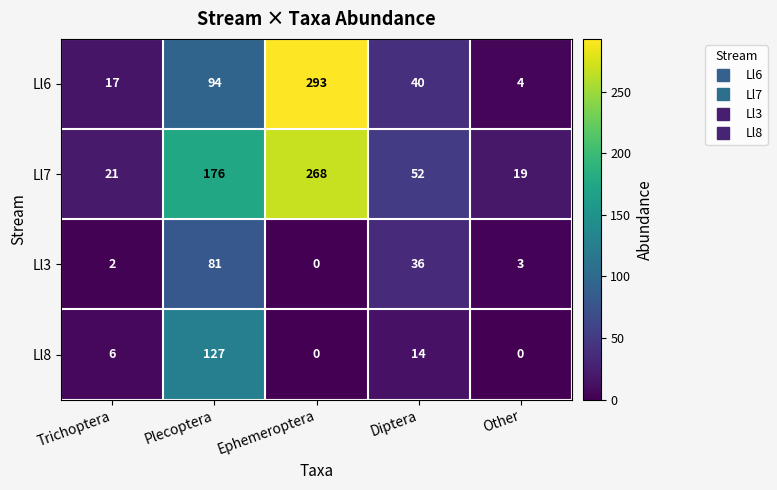

Reading right to left, list all the values displayed in this chart.

Ll6: 4	40	293	94	17
Ll7: 19	52	268	176	21
Ll3: 3	36	0	81	2
Ll8: 0	14	0	127	6